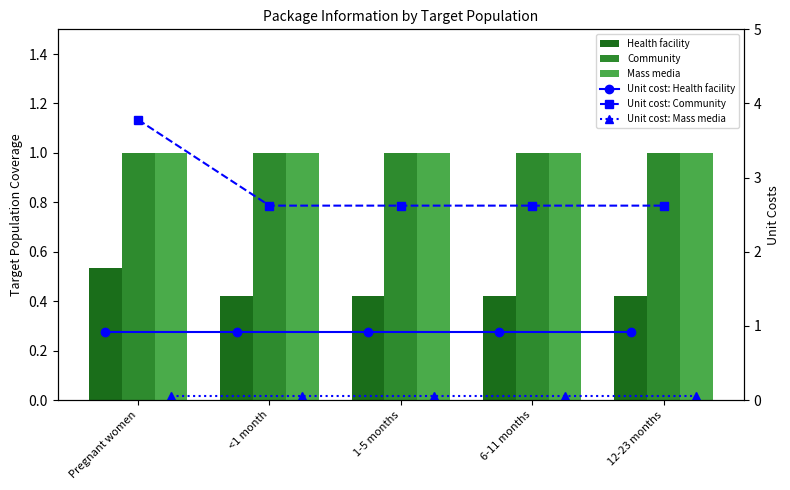

What is the sum of the Unit cost: Health facility values at <1 month and 6-11 months?

1.8